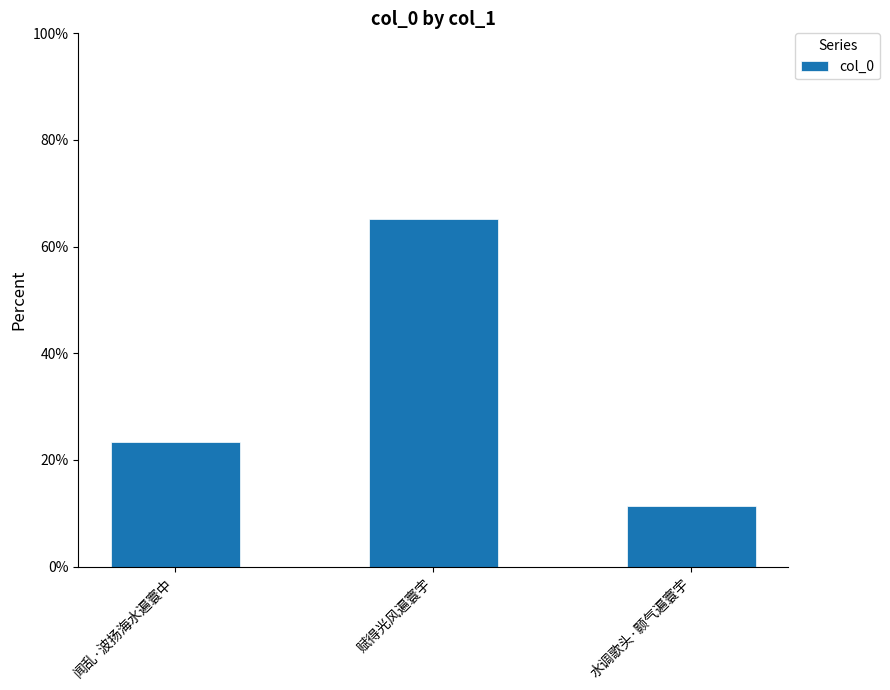

Reading left to right, what are all the values shown in this chart?

23.4	65.2	11.4